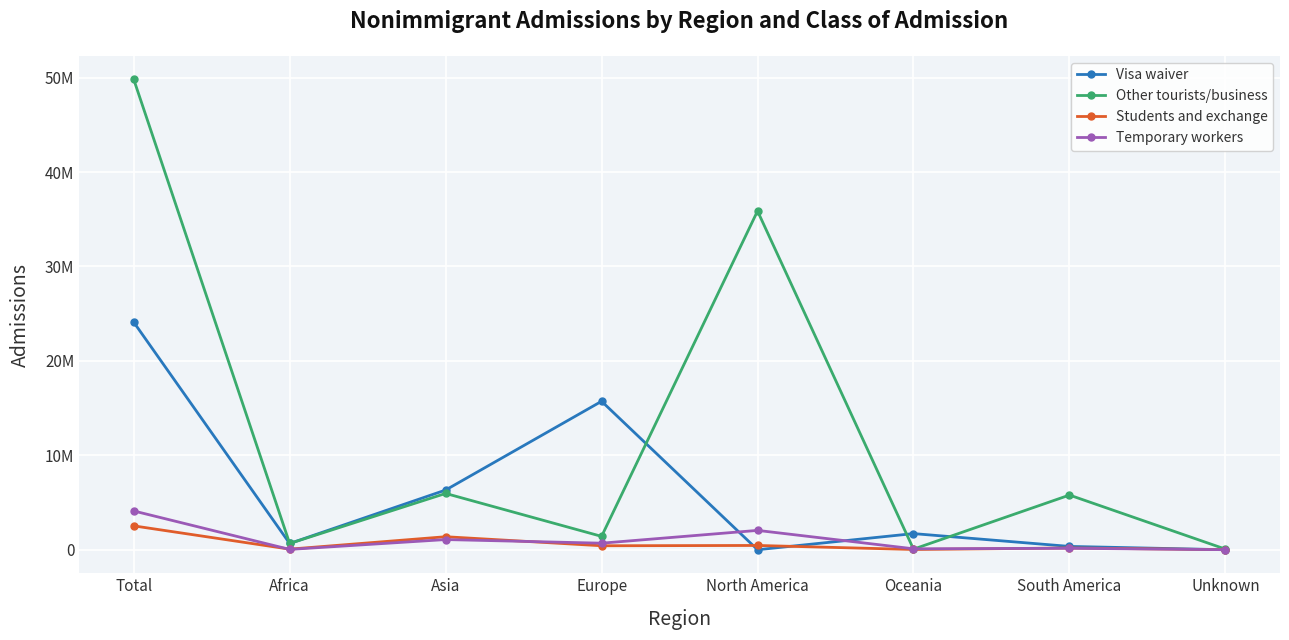

What is the maximum value shown in the chart?

49822217